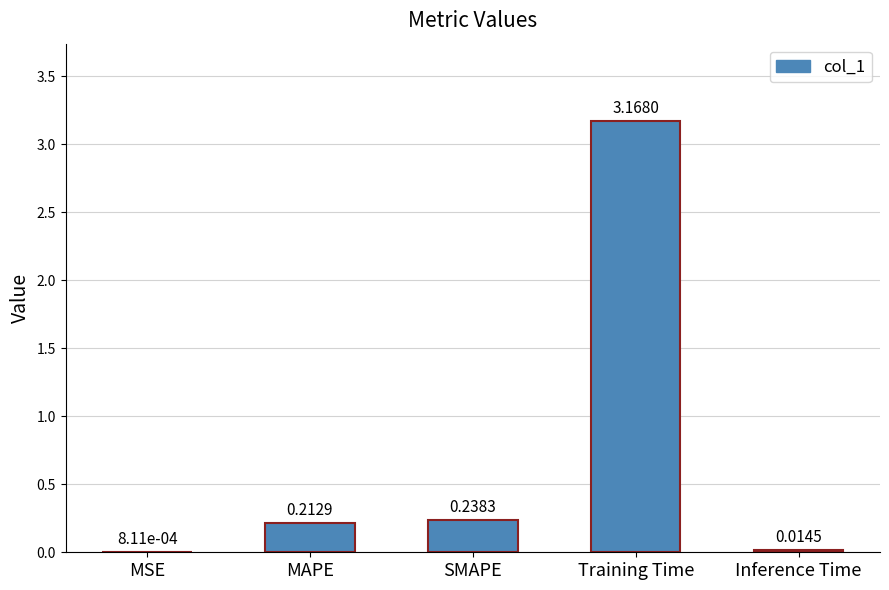

At which category does the chart reach its peak across all series?

Training Time